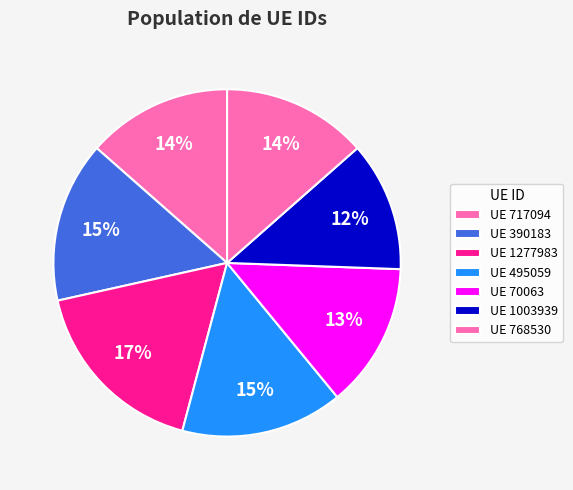

How many slices are in this pie chart?

7